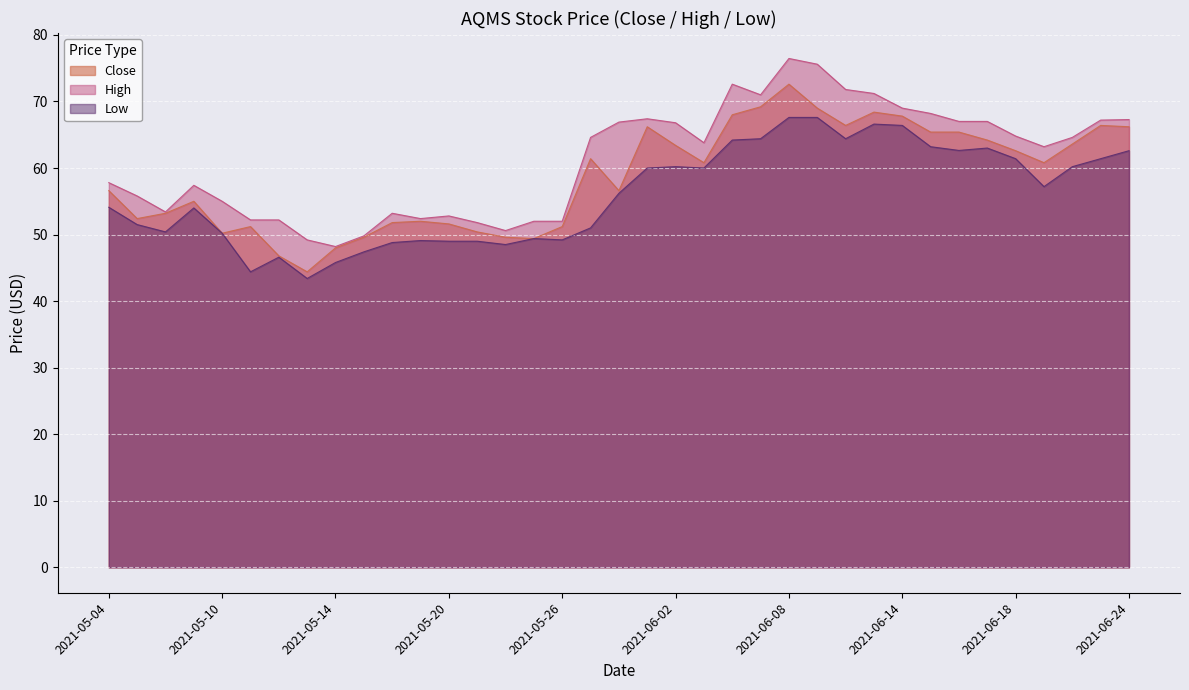

At which label does Low first exceed 56?

2021-05-28